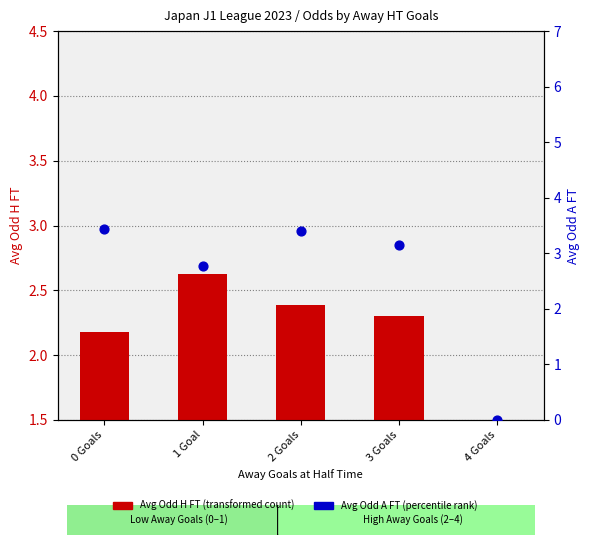

At which category is the sum across all series the highest?

2 Goals